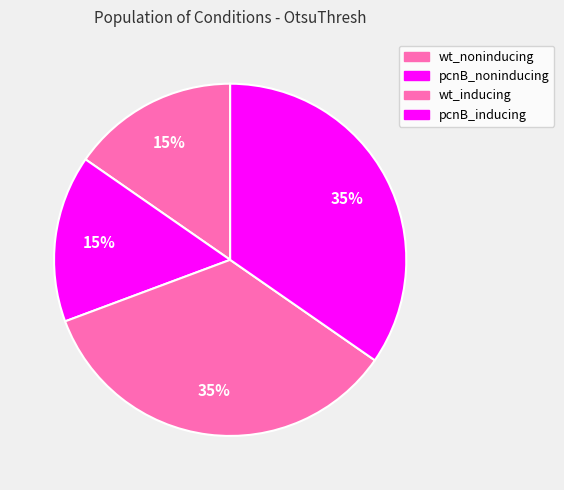

How many slices are in this pie chart?

4